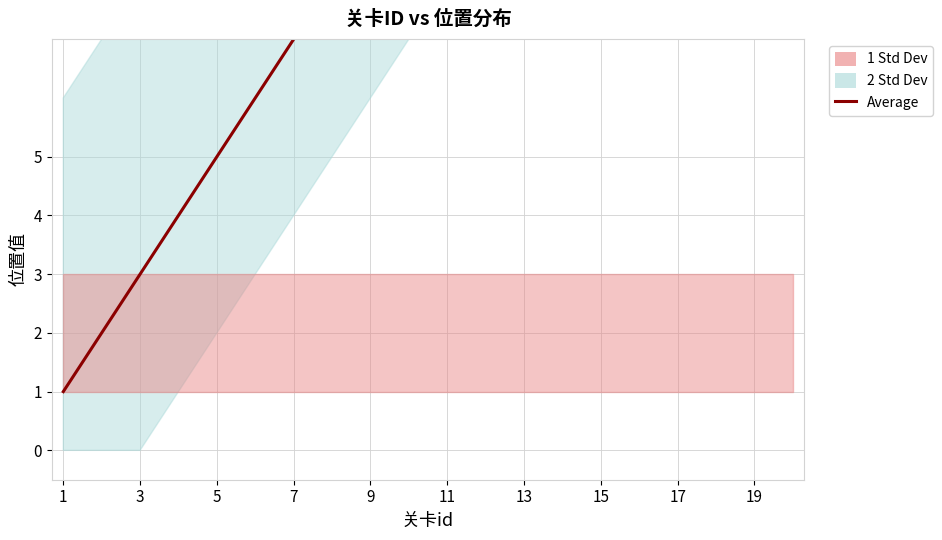

Which label corresponds to the smallest value in the chart?

1